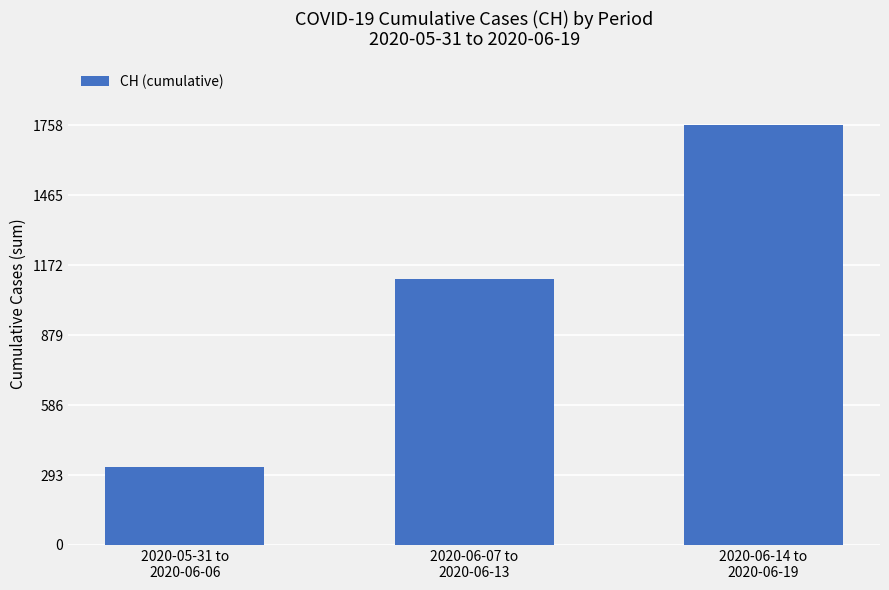

What is the sum of all values?

3198